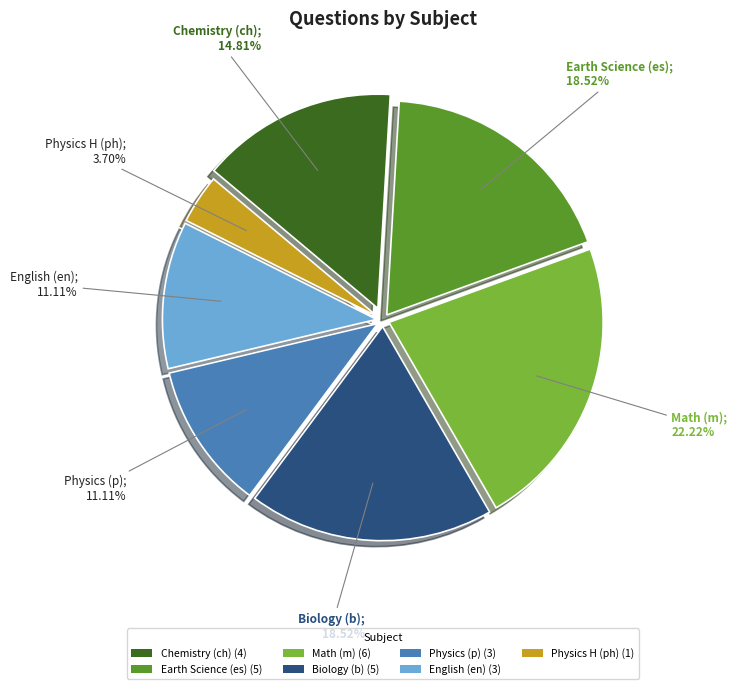

Does any single category account for the majority?

No